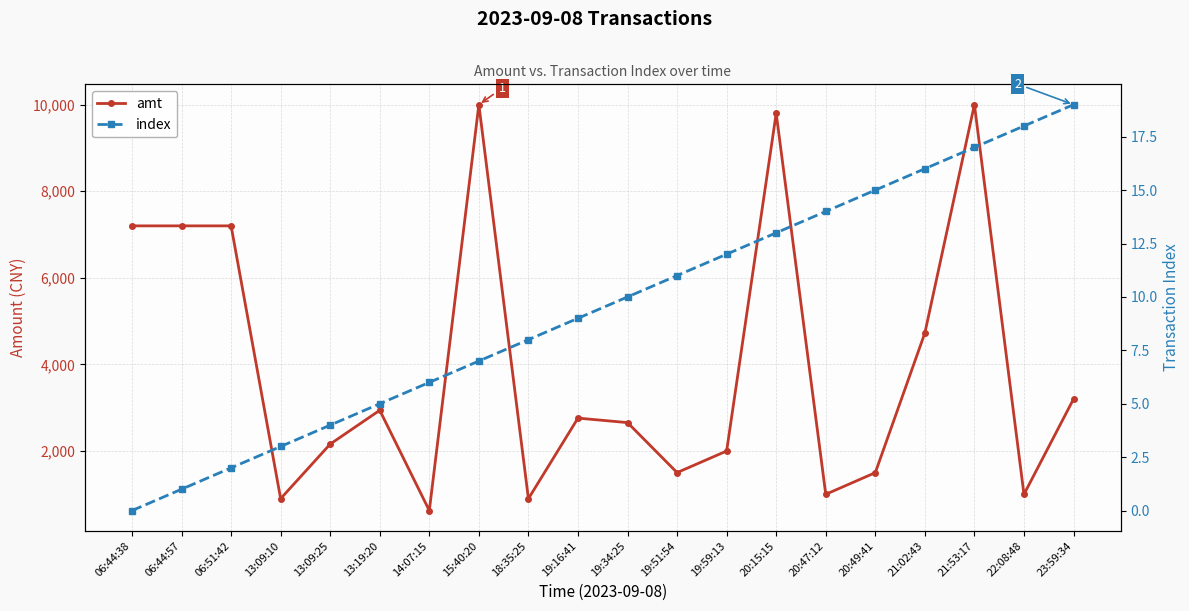

Which label corresponds to the smallest value in the chart?

06:44:38